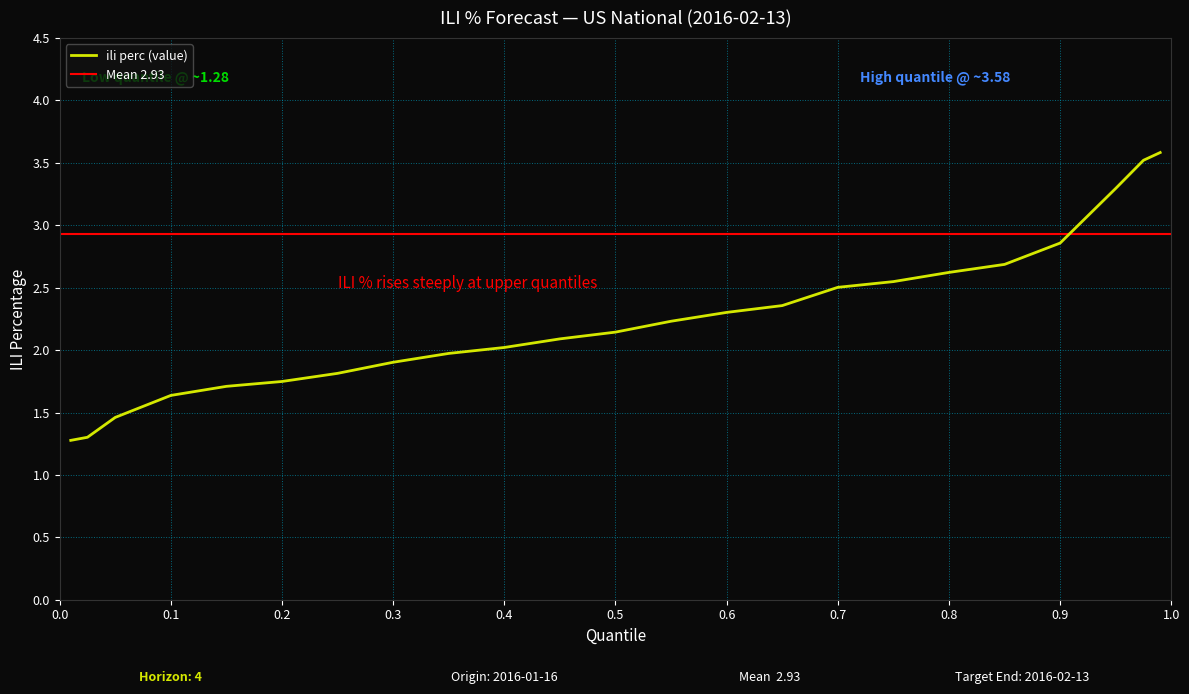

The value at 0.01 is 1.9. True or false?

False